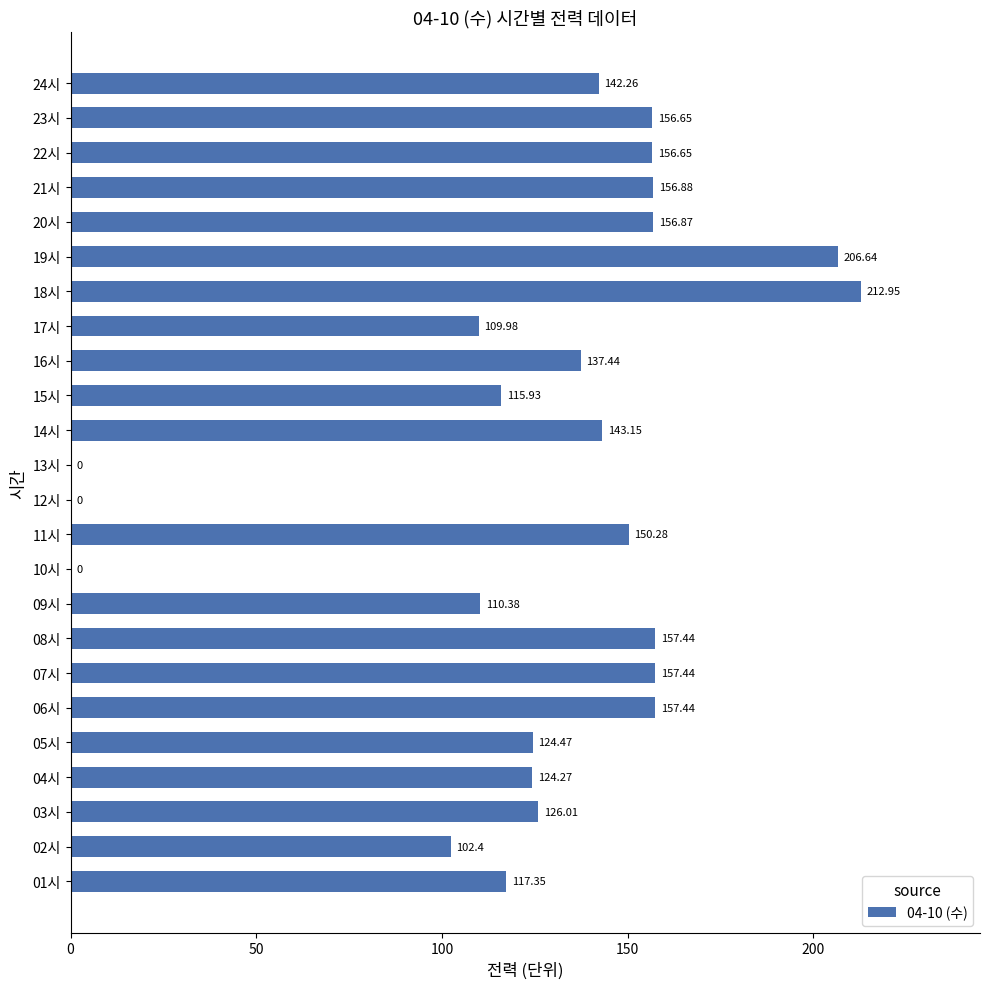

Approximately how many times larger is the value at 02시 compared to 21시?

0.7